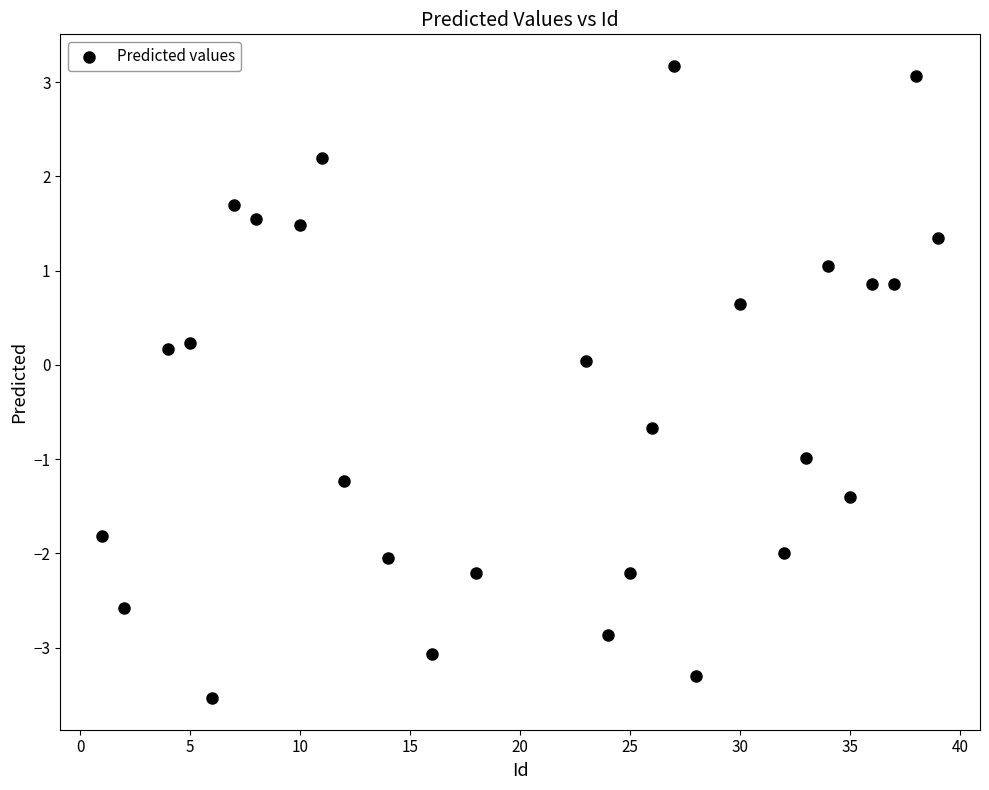

What is the range of X values (max minus min)?

38.0